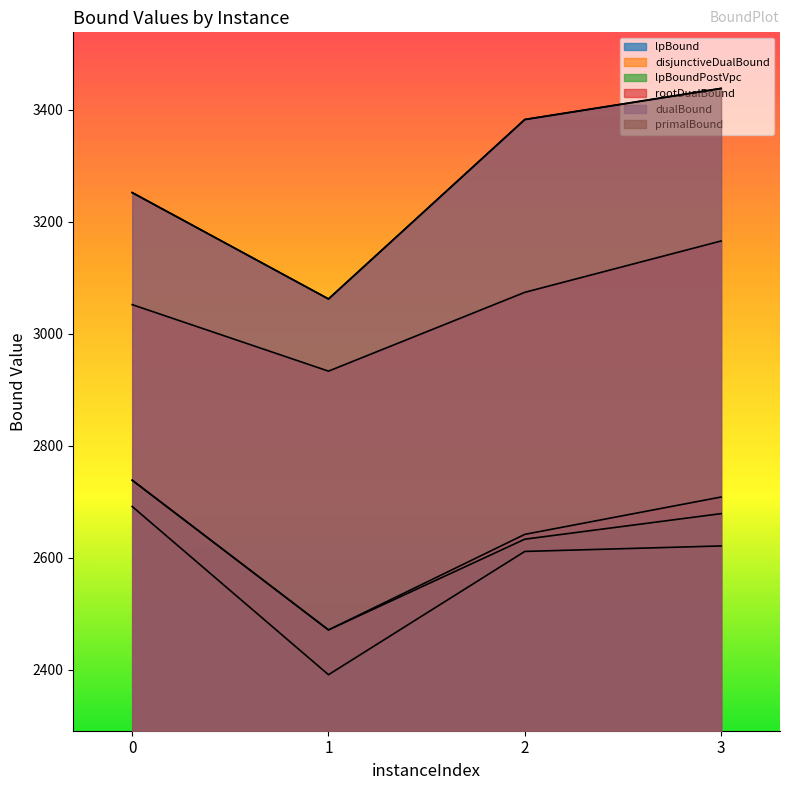

True or false: primalBound and lpBound intersect in this chart.

False